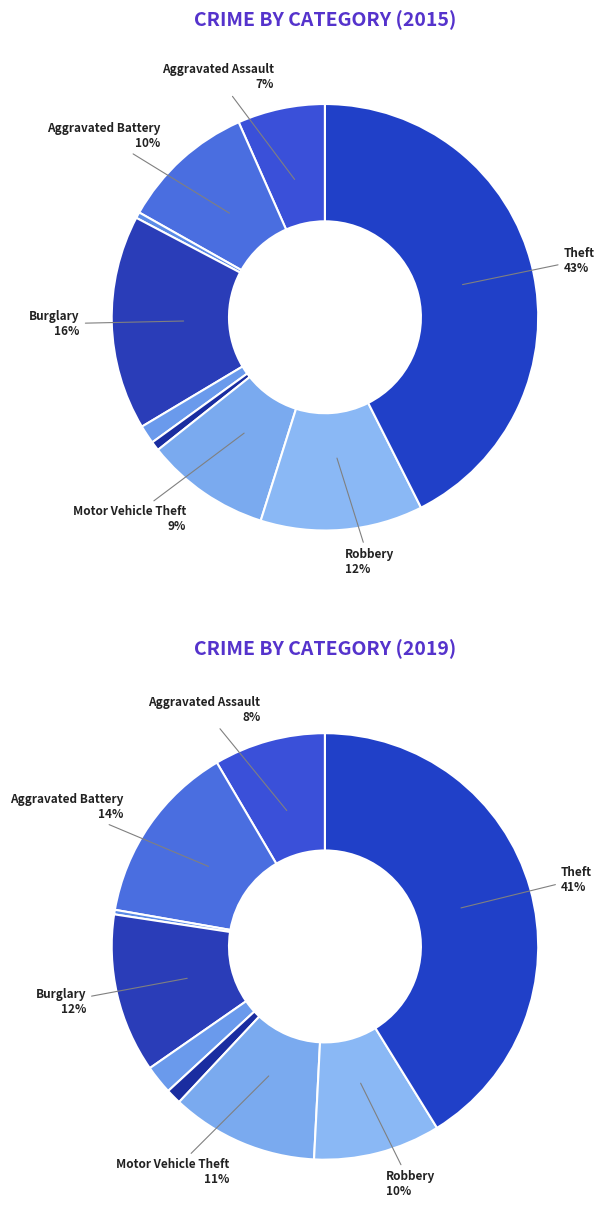

Is there any slice that represents more than half of the pie?

No